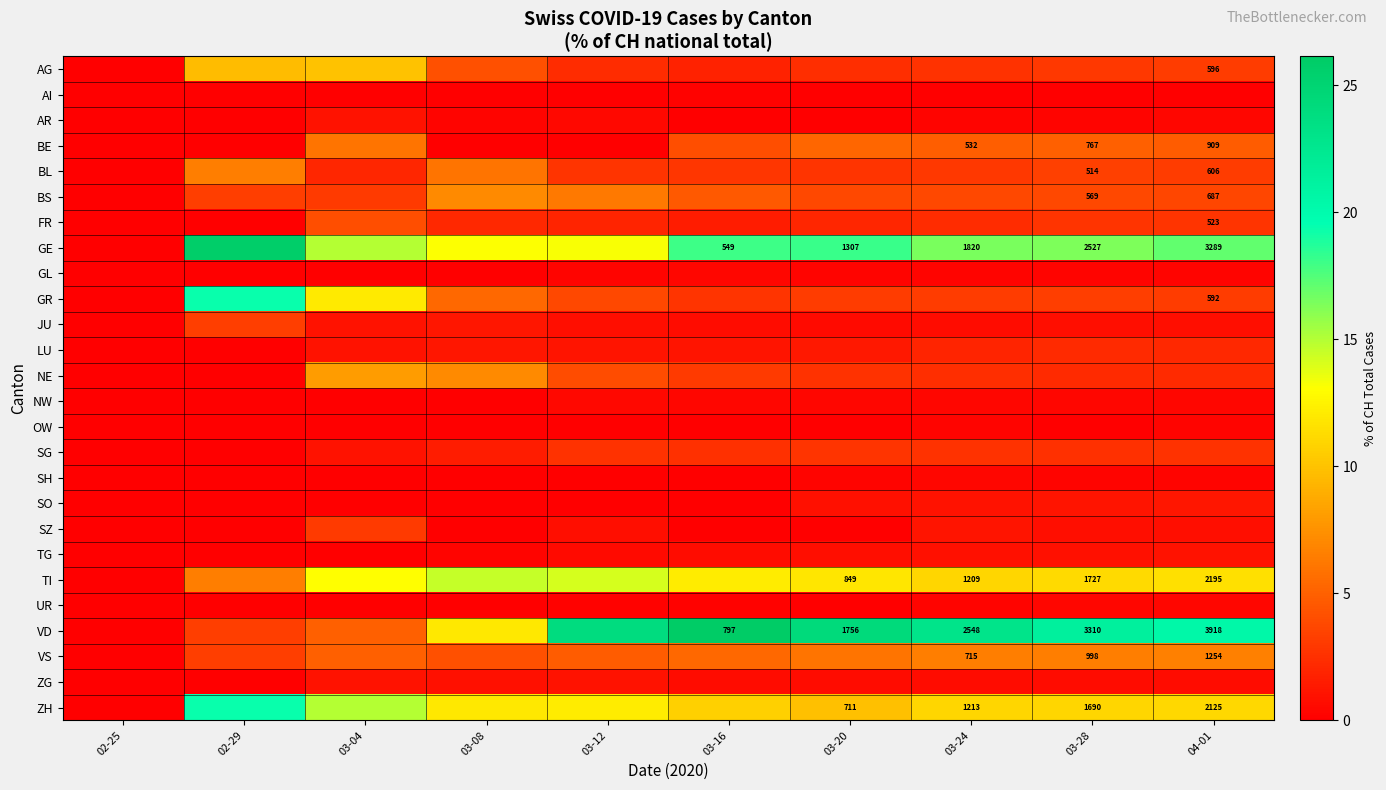

Rank the series by their maximum value, from lowest to highest.

AI, OW, SH, UR, GL, NW, TG, AR, ZG, SO, LU, SG, SZ, JU, FR, BE, BL, VS, BS, NE, AG, TI, GR, ZH, GE, VD